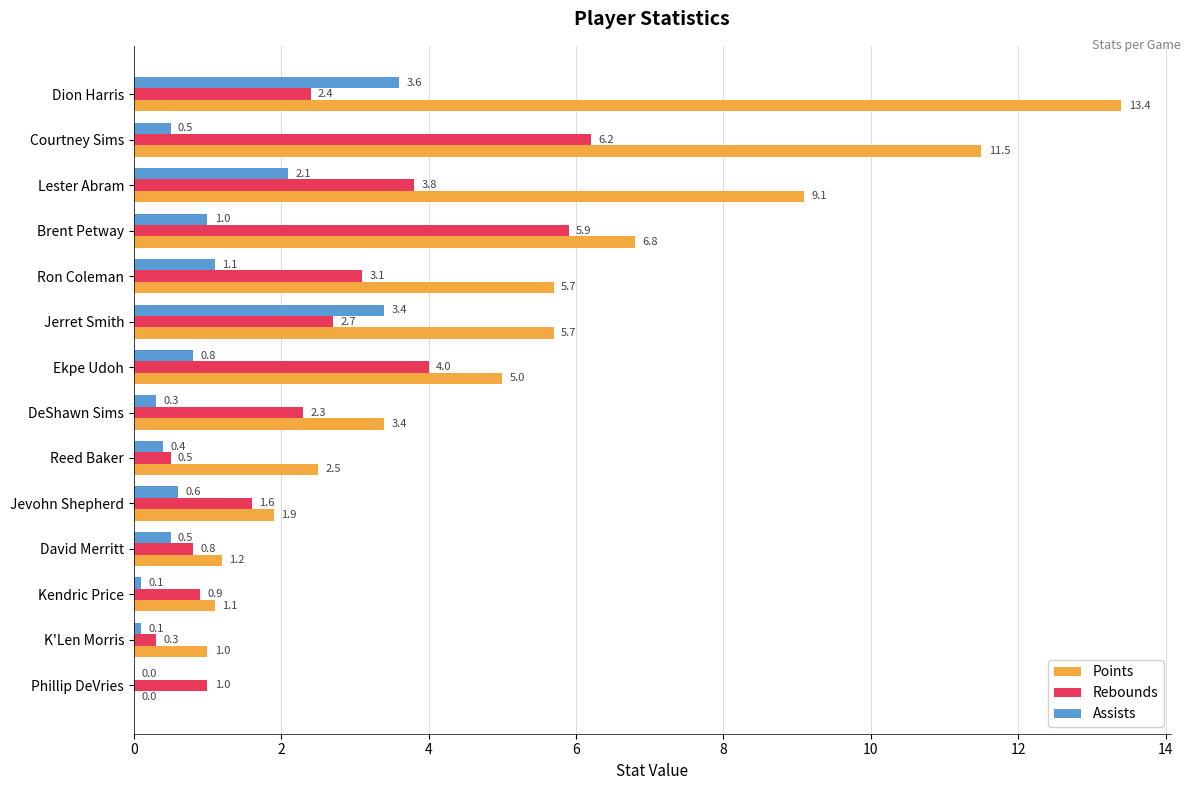

What is the sum of the Assists values at Reed Baker and Jerret Smith?

3.8